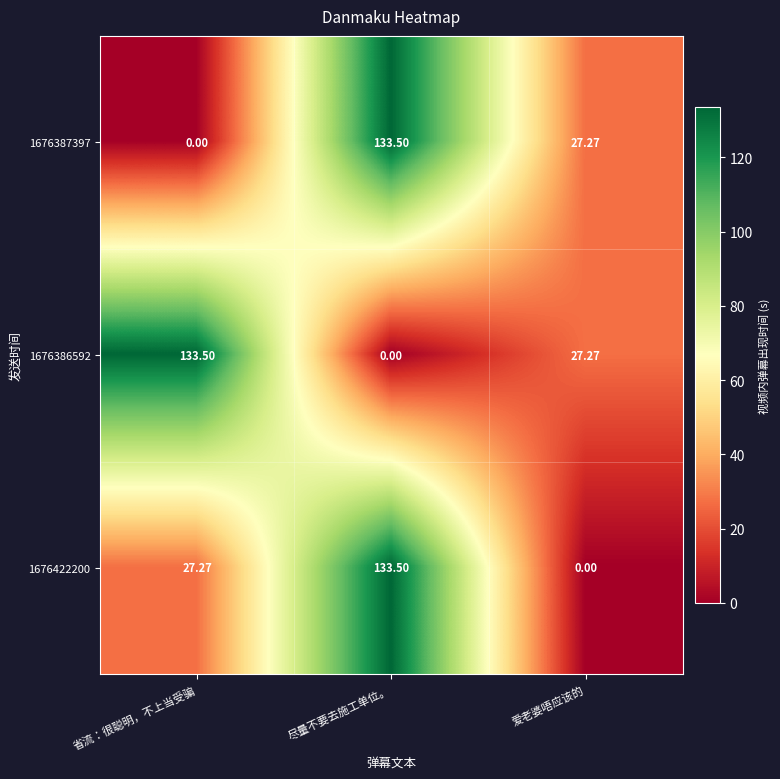

Where does the 1676387397 series first go above 27?

尽量不要去施工单位。